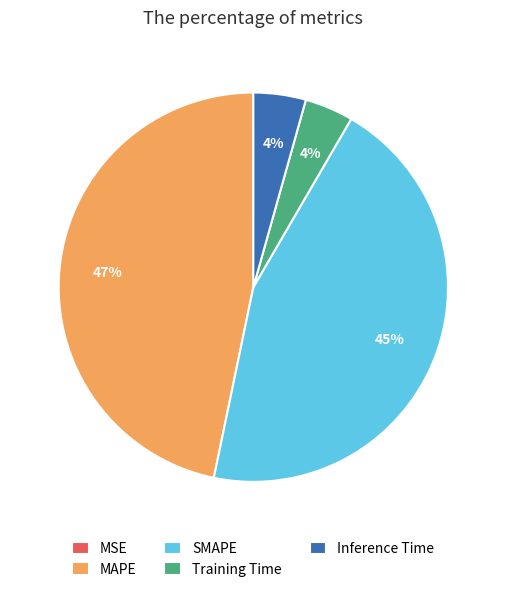

Combined, do Training Time and Inference Time account for over 50%?

No